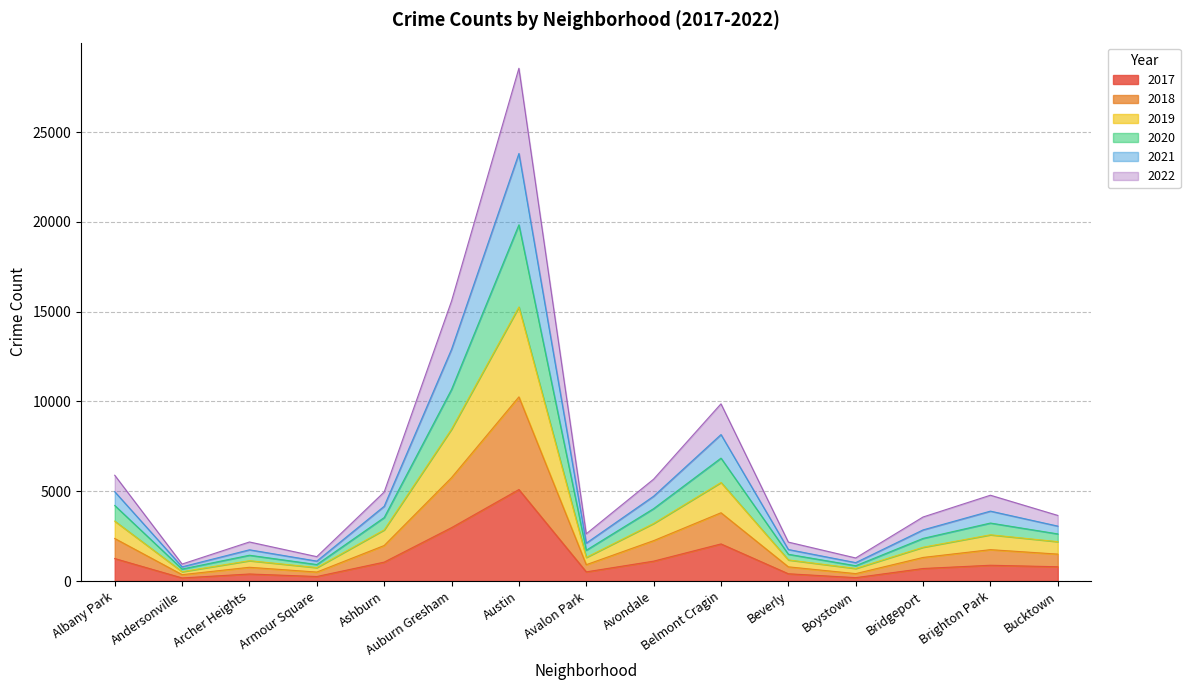

What is the label of the 14th point from the right?

Andersonville